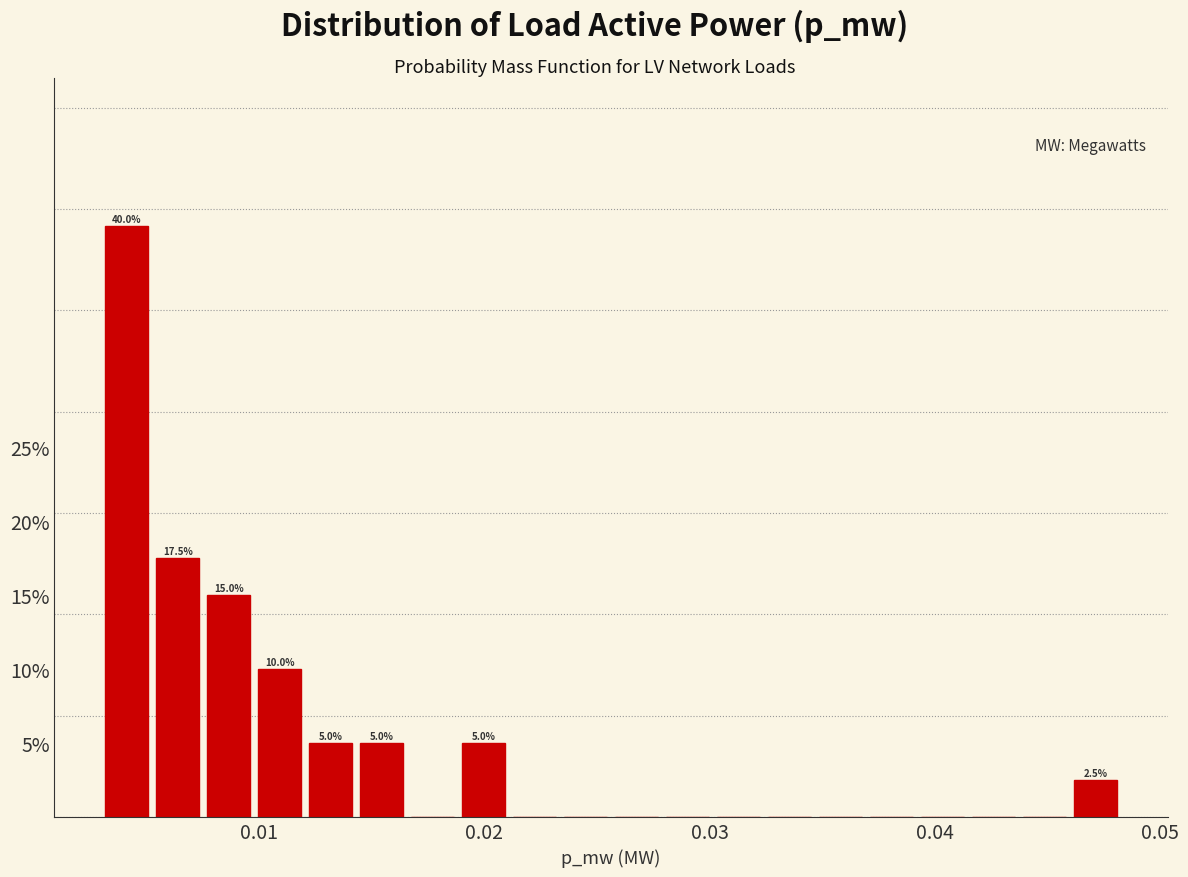

Read against the x-axis, roughly where is the centre of the tallest bar?

0.004